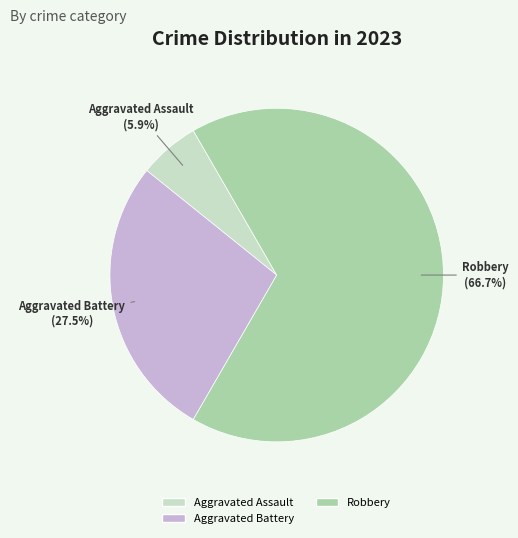

Is there any slice that represents more than half of the pie?

Yes